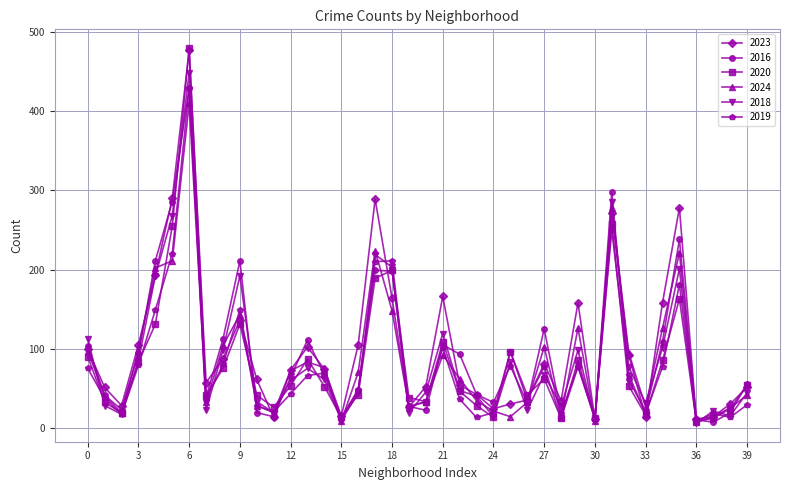

True or false: 2019 has more than 1 points higher than both neighbors.

True